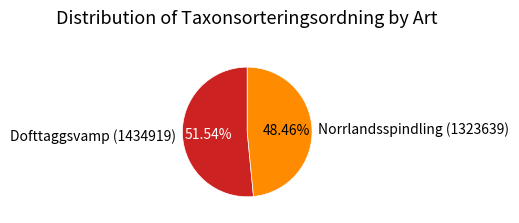

To the nearest percent, what percentage of the pie is Dofttaggsvamp (1434919)?

52%